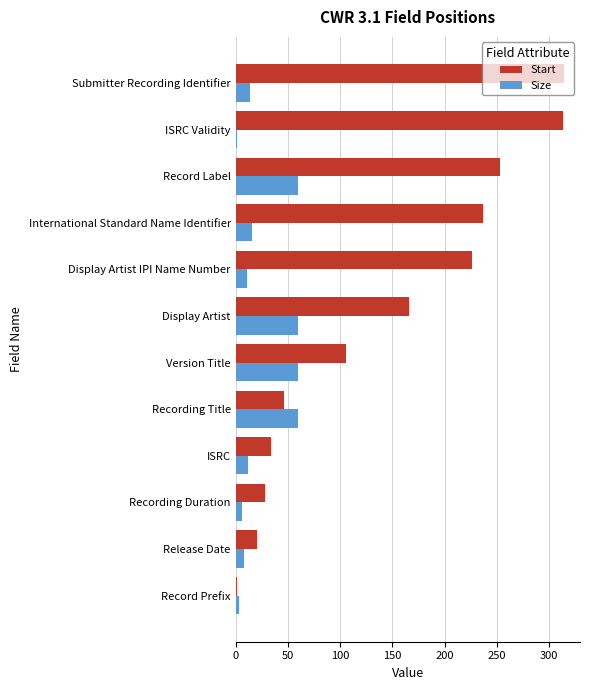

Is the value of Start at Release Date greater than the value of Size at Record Label?

No